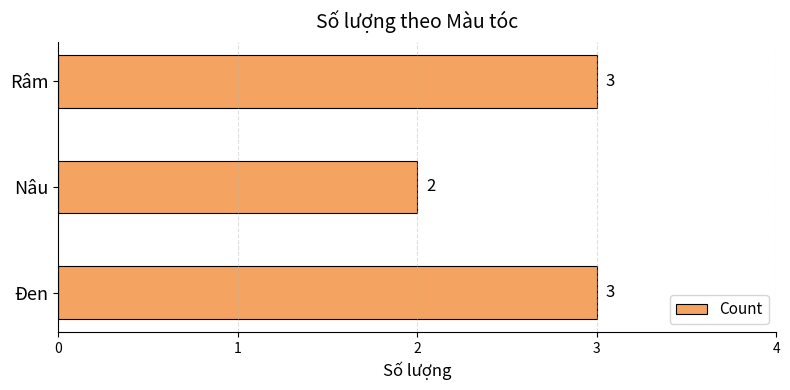

True or false: the data shows 3 at Đen.

True